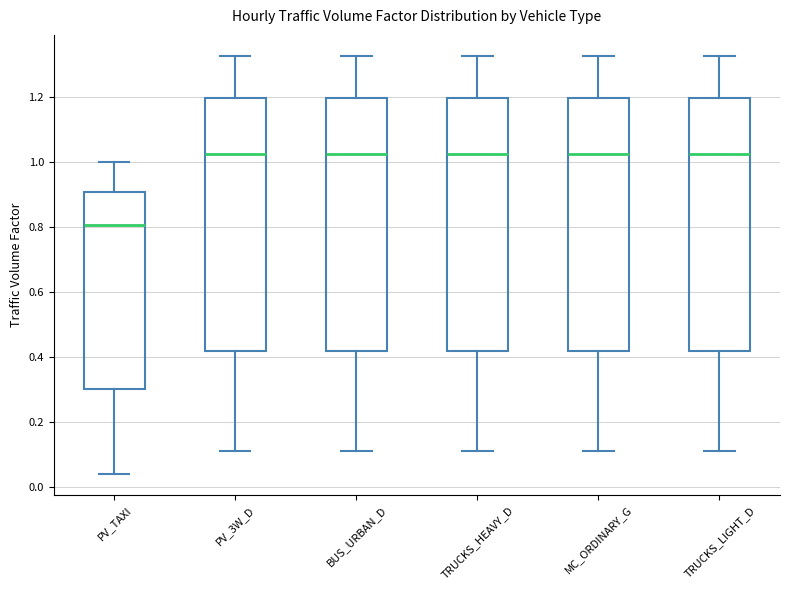

Where is the lower edge of the box for TRUCKS_LIGHT_D on the y-axis? The values are not printed on the chart, so give them approximately, as read against the axis.

0.42